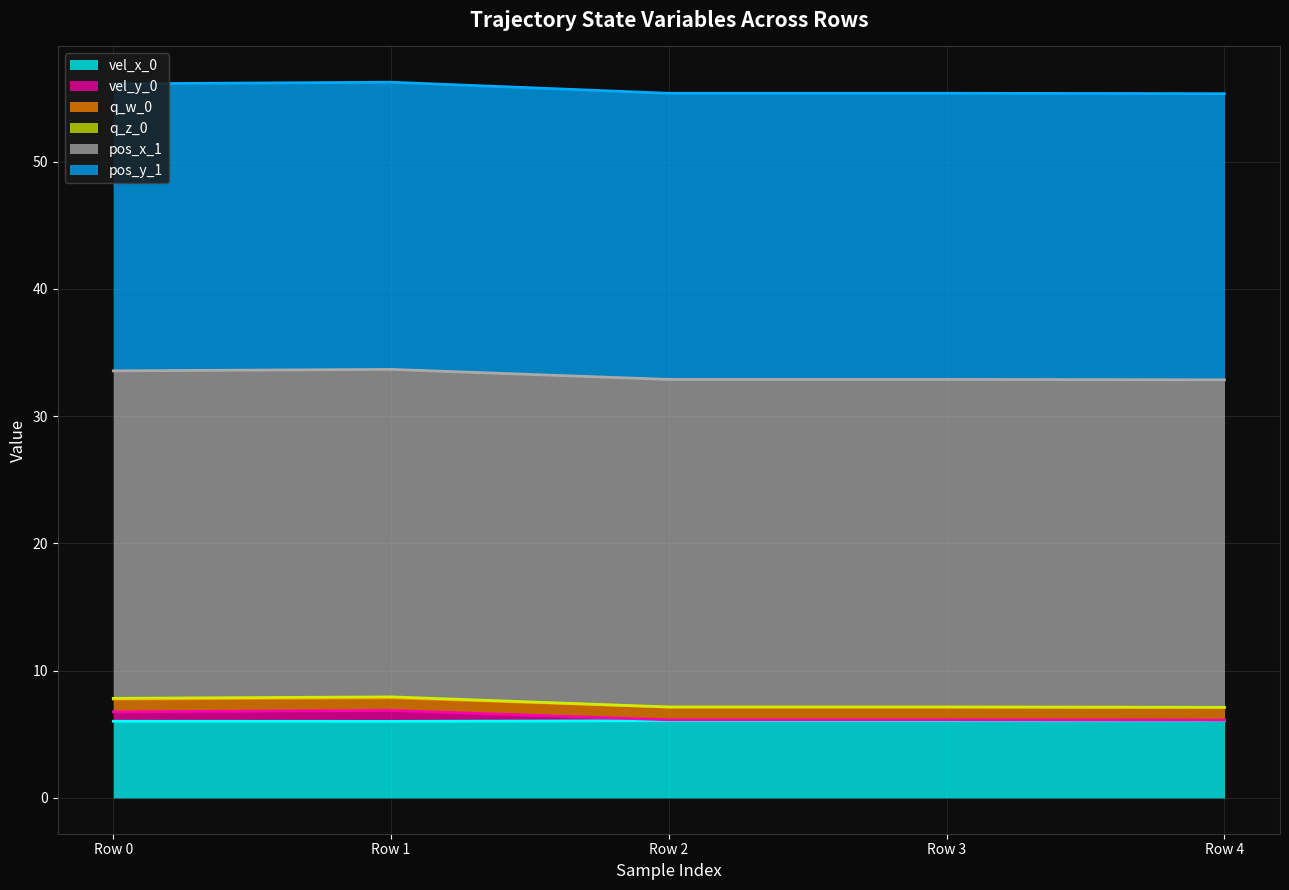

The value of vel_x_0 at Row 1 is 6.0. True or false?

True